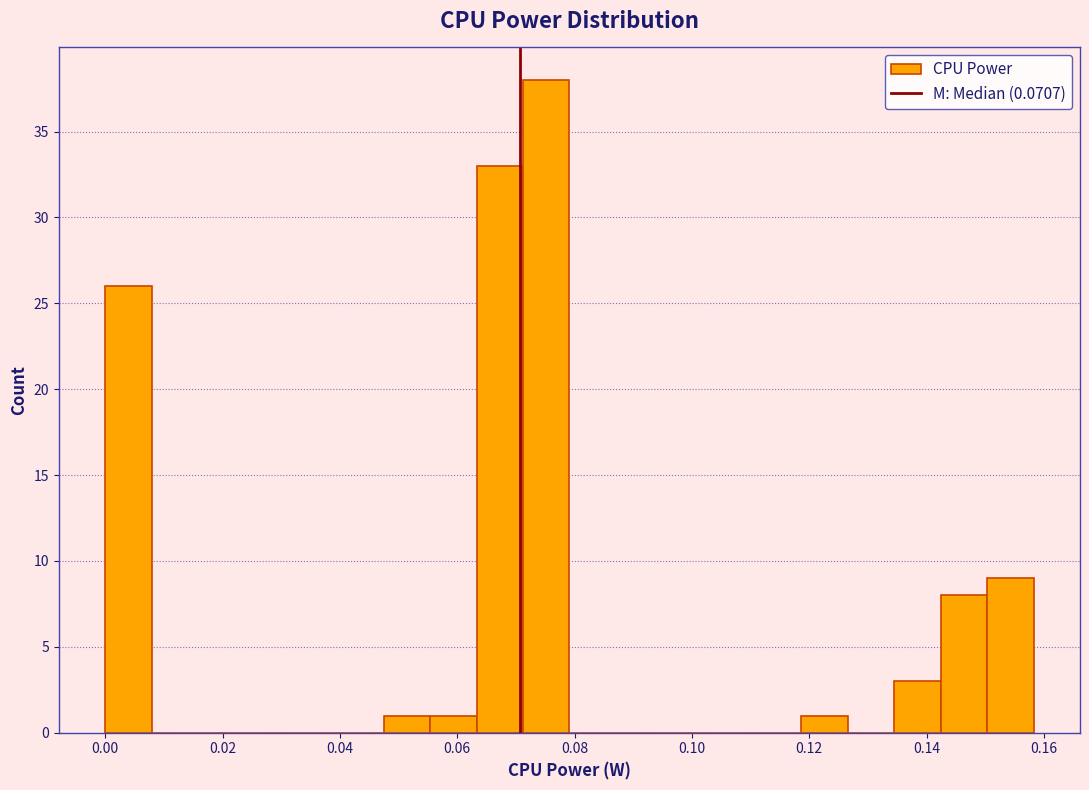

Read against the x-axis, roughly where is the centre of the tallest bar?

0.076